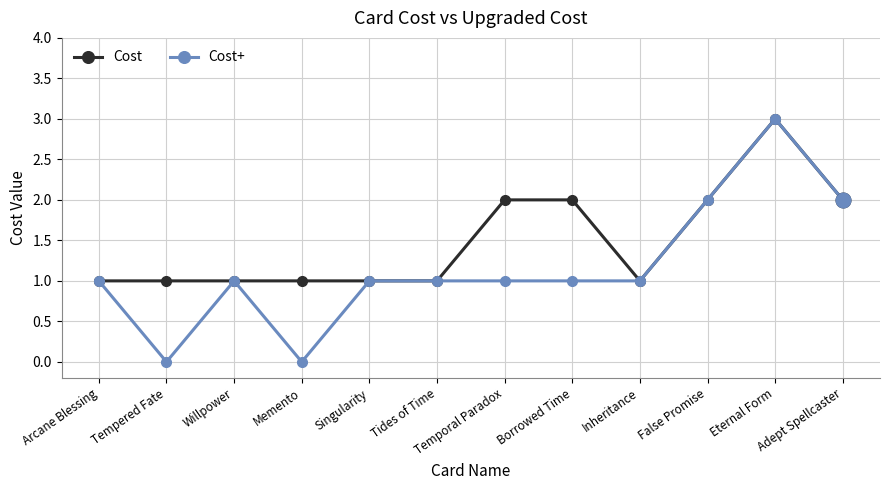

Rank the series at Tempered Fate from lowest to highest value.

Cost+, Cost